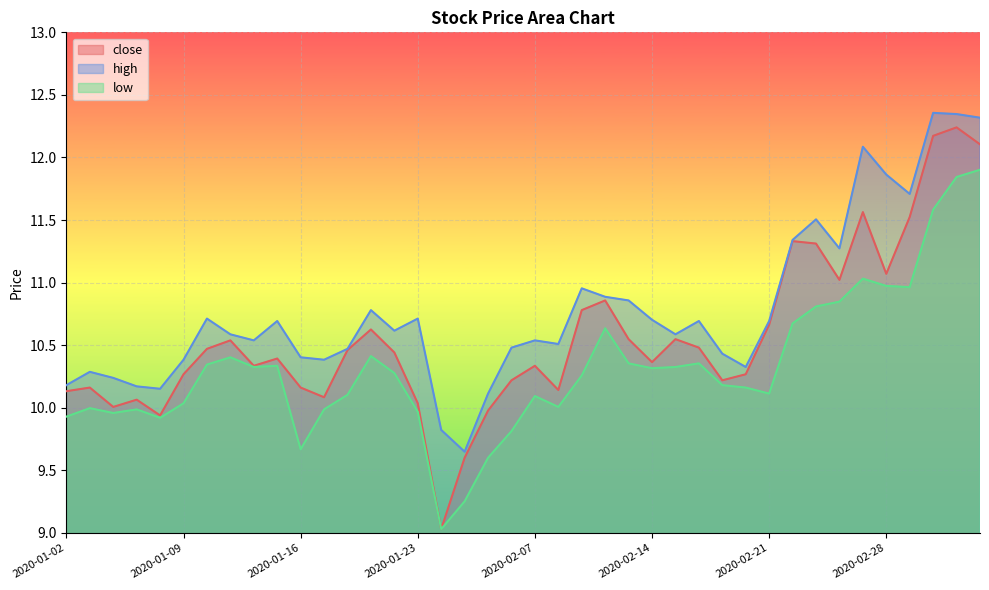

What is the greatest value displayed?

12.4